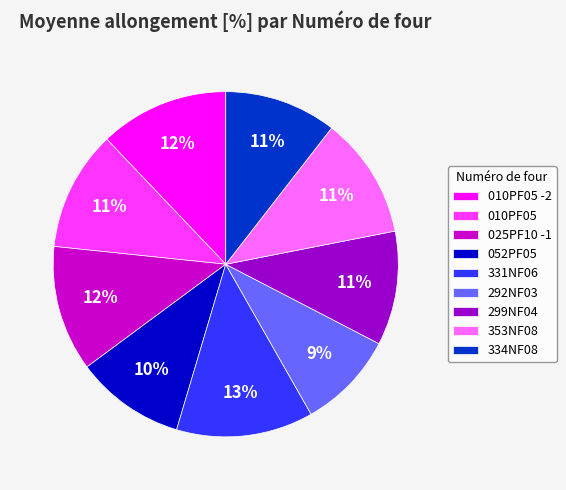

To the nearest percent, what percentage of the pie is 353NF08?

11%